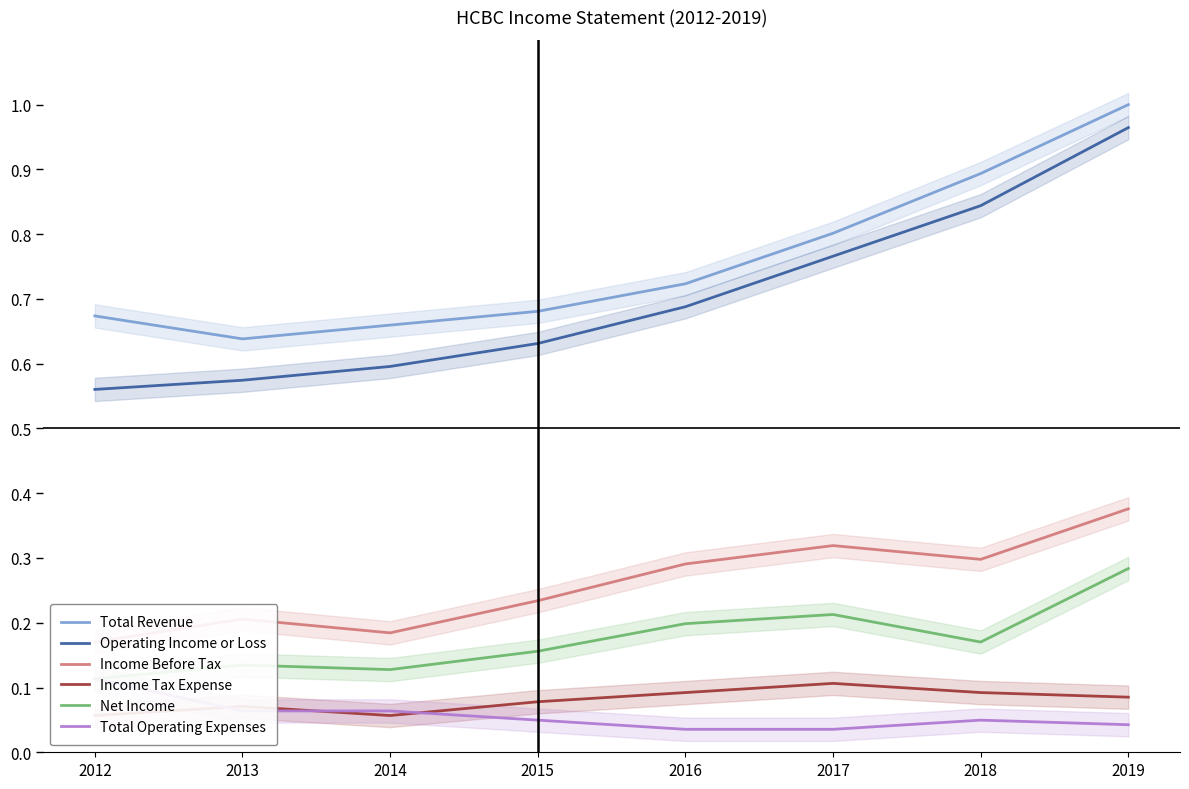

What is the value of the Total Revenue point at the 2nd from the left?

0.6